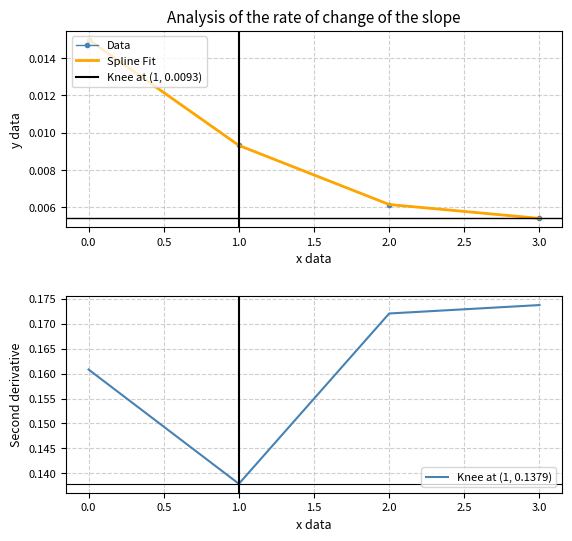

What is the maximum value shown in the chart?

0.2